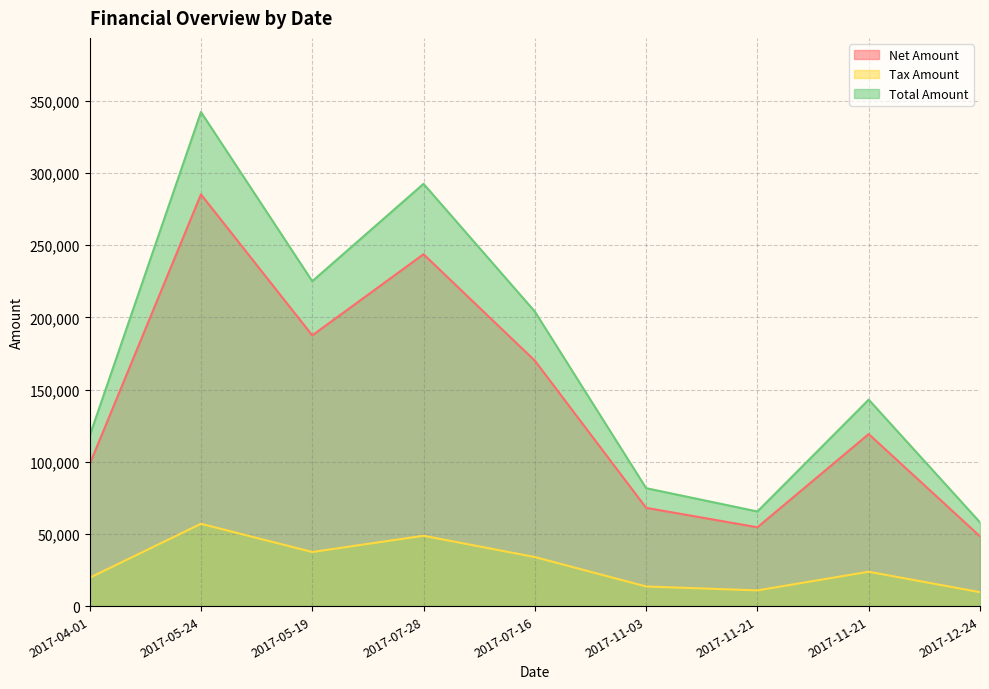

List the labels in order of Tax Amount value, smallest first.

2017-12-24, 2017-11-21, 2017-11-03, 2017-04-01, 2017-11-21, 2017-07-16, 2017-05-19, 2017-07-28, 2017-05-24